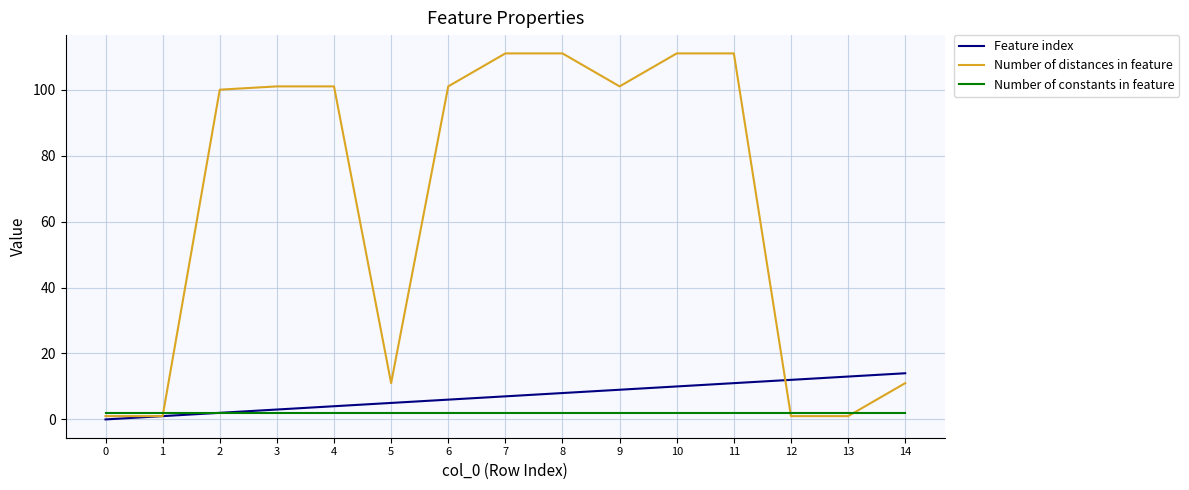

The value of Feature index at 13 is 19. True or false?

False